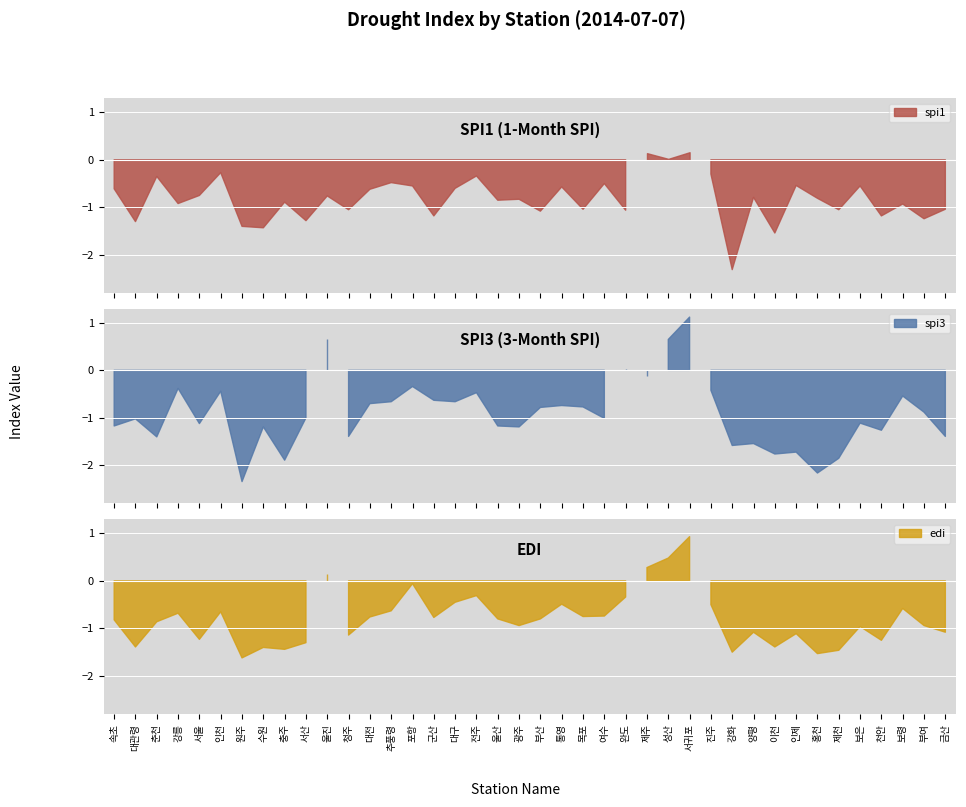

The spi3 series shows -0.7 at 통영. True or false?

True